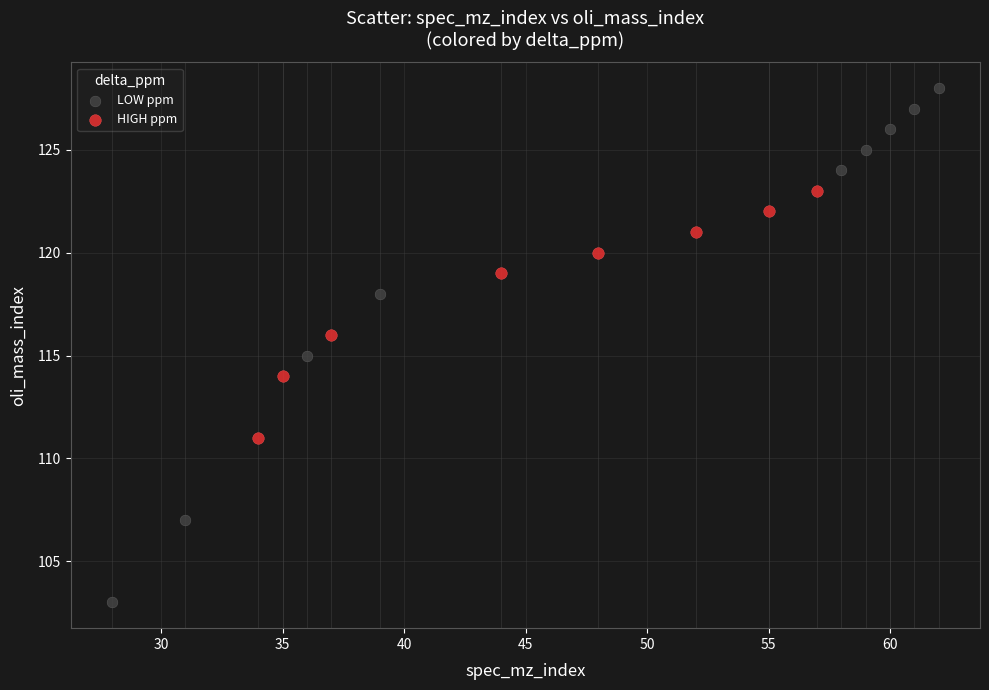

Which series contains the highest Y value?

LOW ppm